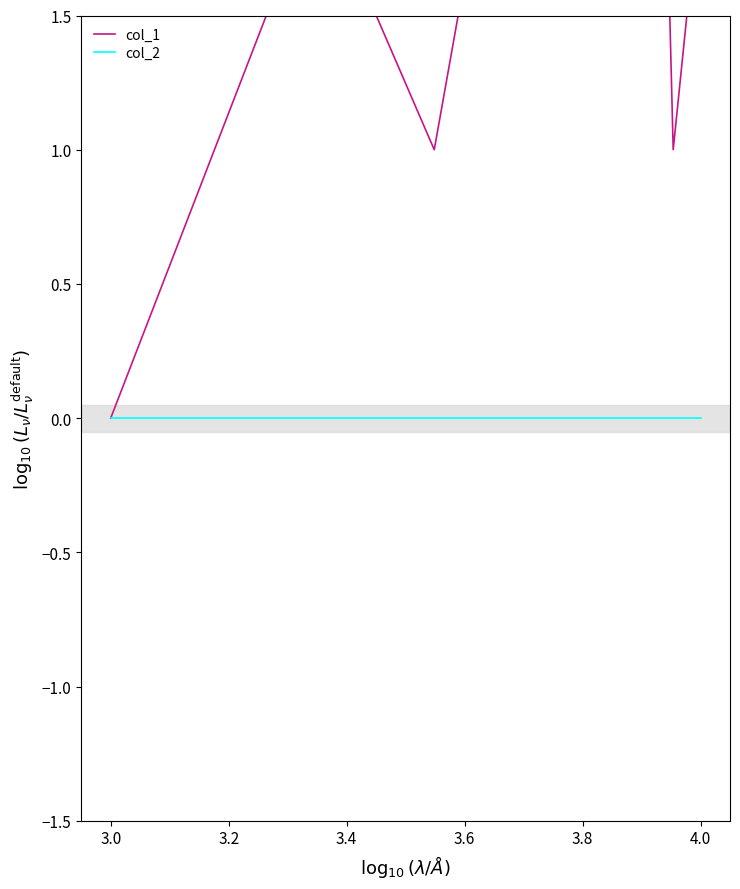

True or false: col_1 and col_2 intersect in this chart.

False